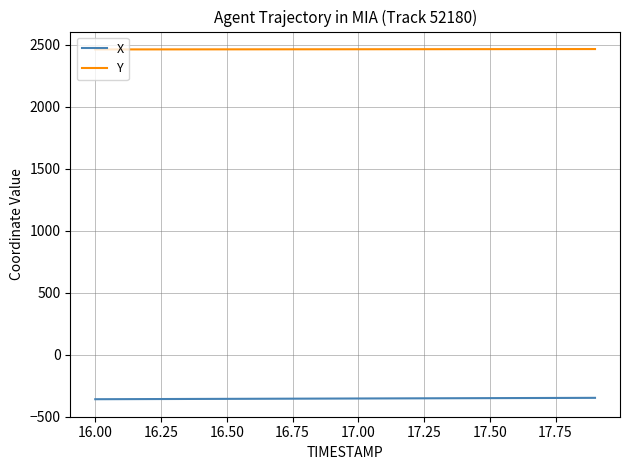

Rank the series by their average value, from highest to lowest.

Y, X